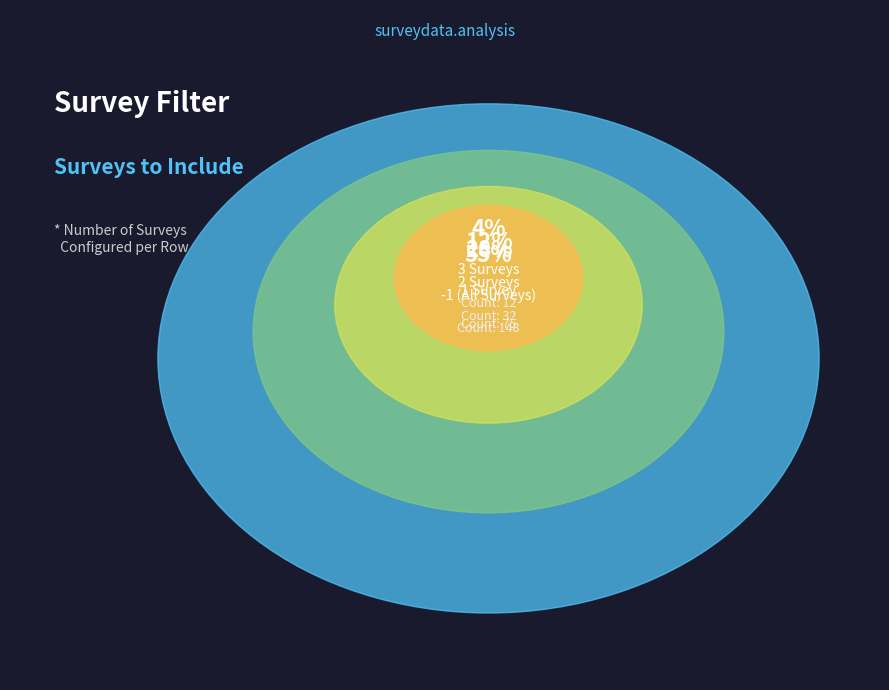

How many segments does this pie chart have?

4